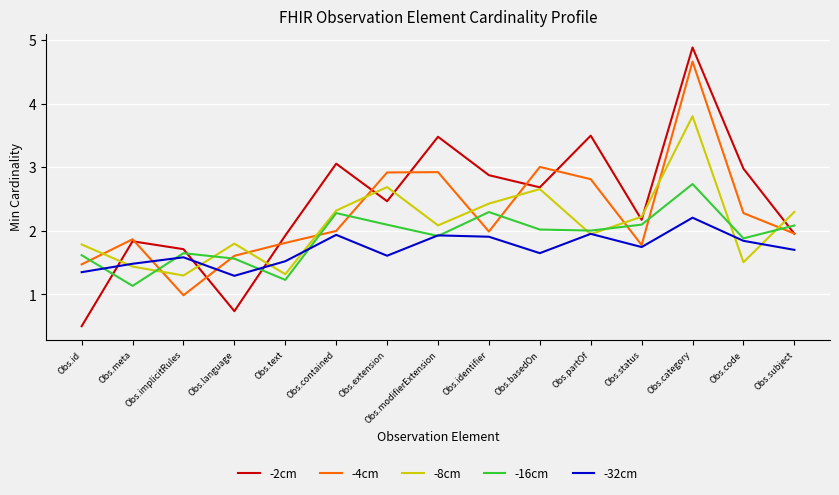

Which series has the largest range (max minus min)?

-2cm